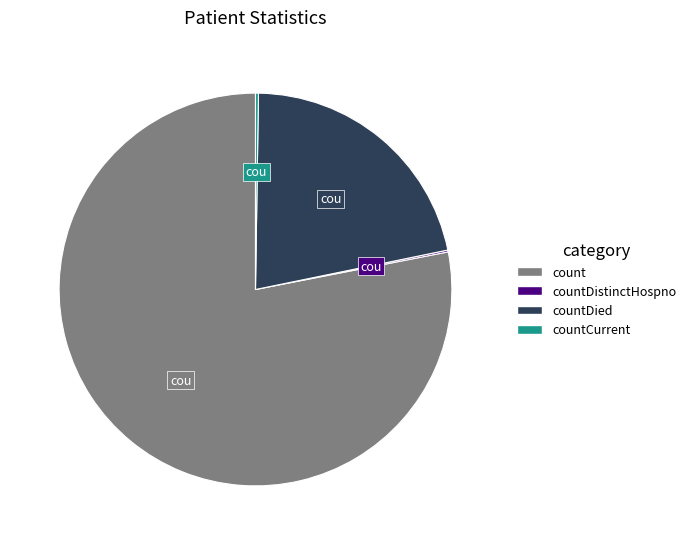

Does any single category account for the majority?

Yes